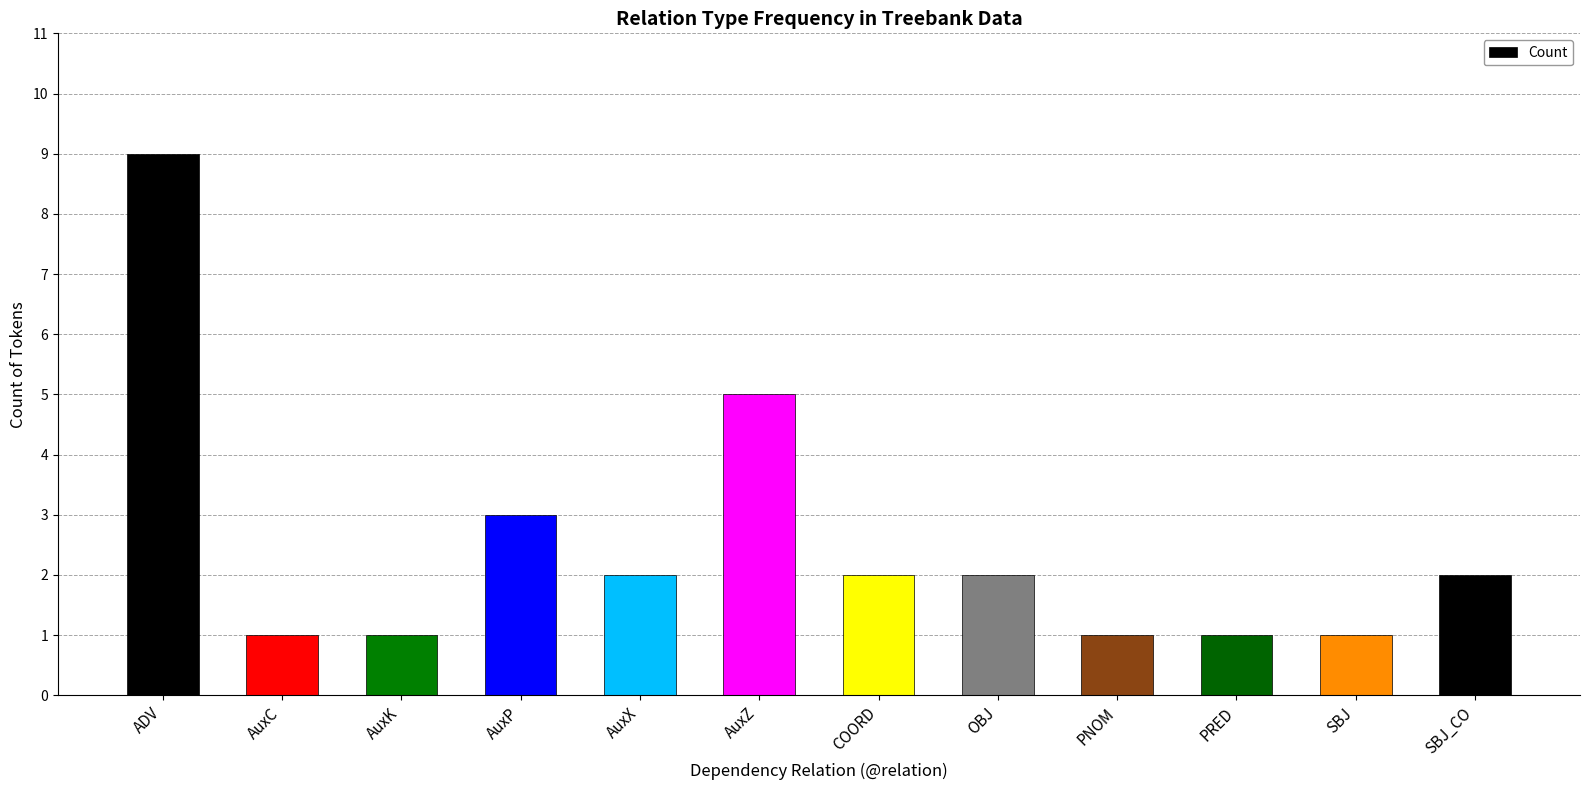

Reading left to right, list all the values displayed in this chart.

ADV=9	AuxC=1	AuxK=1	AuxP=3	AuxX=2	AuxZ=5	COORD=2	OBJ=2	PNOM=1	PRED=1	SBJ=1	SBJ_CO=2